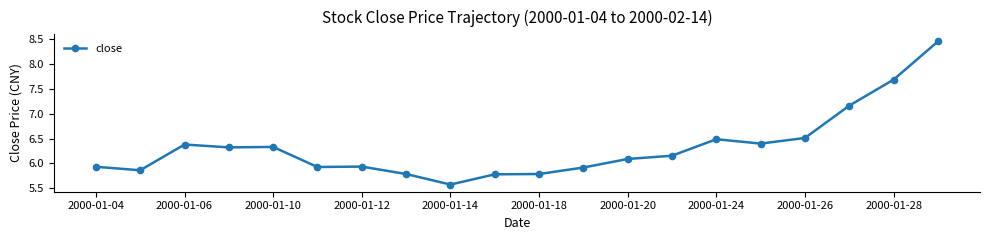

What is the difference between the maximum and minimum values?

2.9